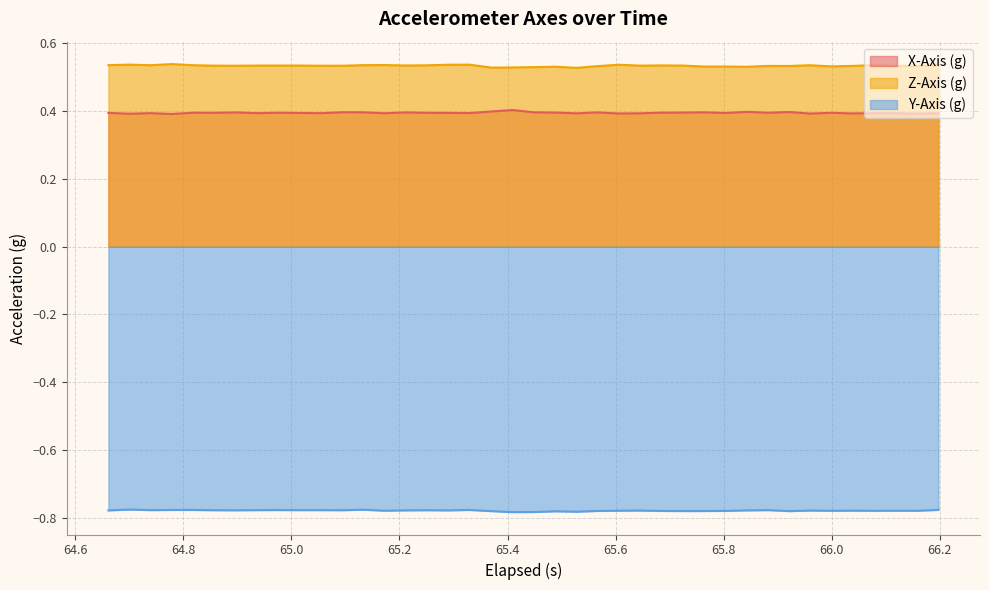

True or false: Y-Axis (g) has more than 1 points higher than both neighbors.

True